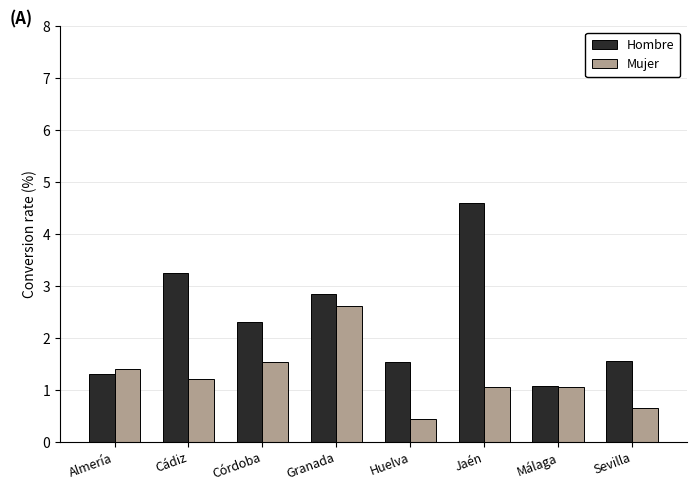

True or false: Mujer has a value of 0.7 at Sevilla.

True